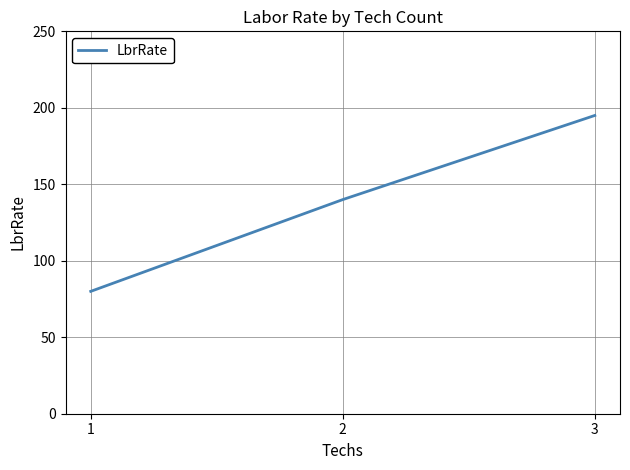

How many lines are shown in the chart?

1